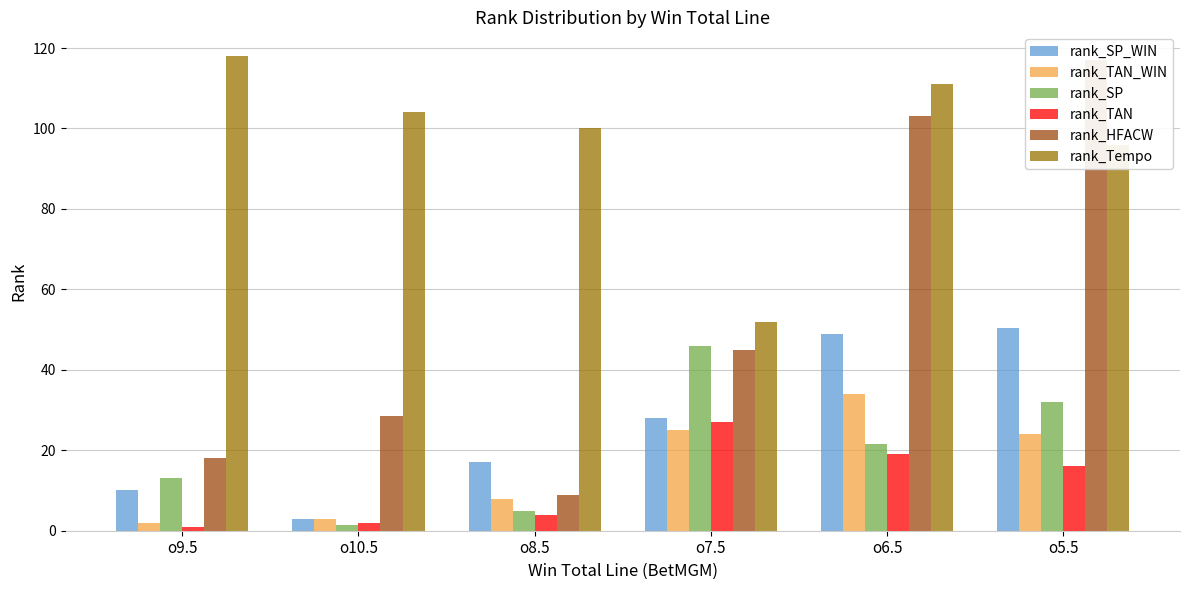

Reading left to right, transcribe all the data shown in this chart.

rank_SP_WIN: o9.5=10.0	o10.5=3.0	o8.5=17.0	o7.5=28.0	o6.5=49.0	o5.5=50.5
rank_TAN_WIN: o9.5=2.0	o10.5=3.0	o8.5=8.0	o7.5=25.0	o6.5=34.0	o5.5=24.0
rank_SP: o9.5=13.0	o10.5=1.5	o8.5=5.0	o7.5=46.0	o6.5=21.5	o5.5=32.0
rank_TAN: o9.5=1.0	o10.5=2.0	o8.5=4.0	o7.5=27.0	o6.5=19.0	o5.5=16.0
rank_HFACW: o9.5=18.0	o10.5=28.5	o8.5=9.0	o7.5=45.0	o6.5=103.0	o5.5=117.0
rank_Tempo: o9.5=118.0	o10.5=104.0	o8.5=100.0	o7.5=52.0	o6.5=111.0	o5.5=96.0